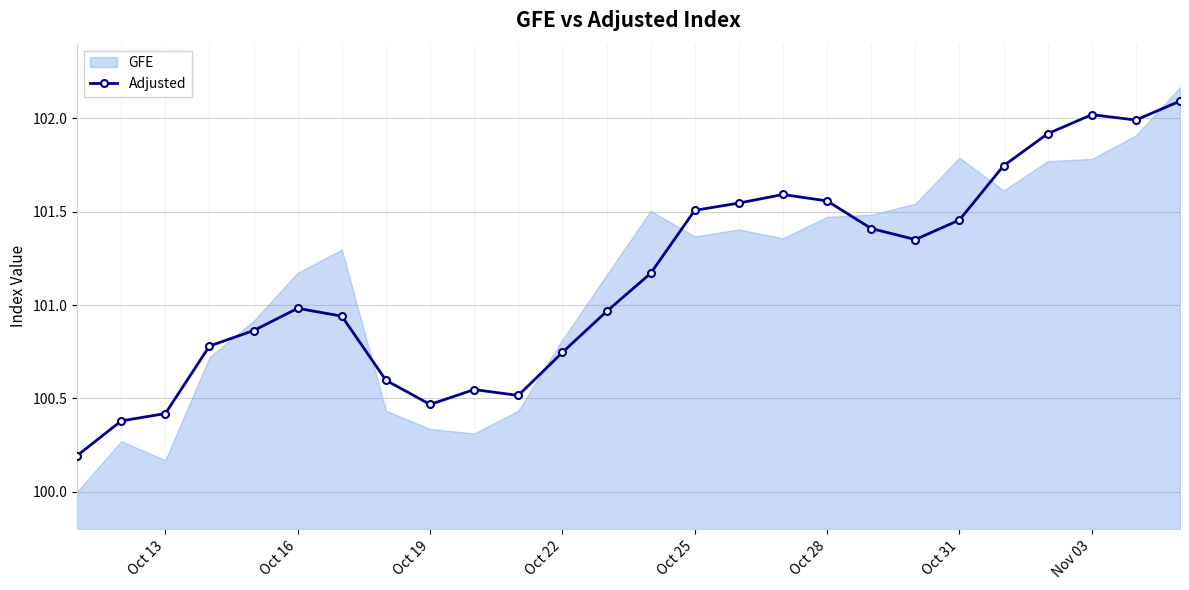

The value of Adjusted at Oct 19 is 161.9. True or false?

False